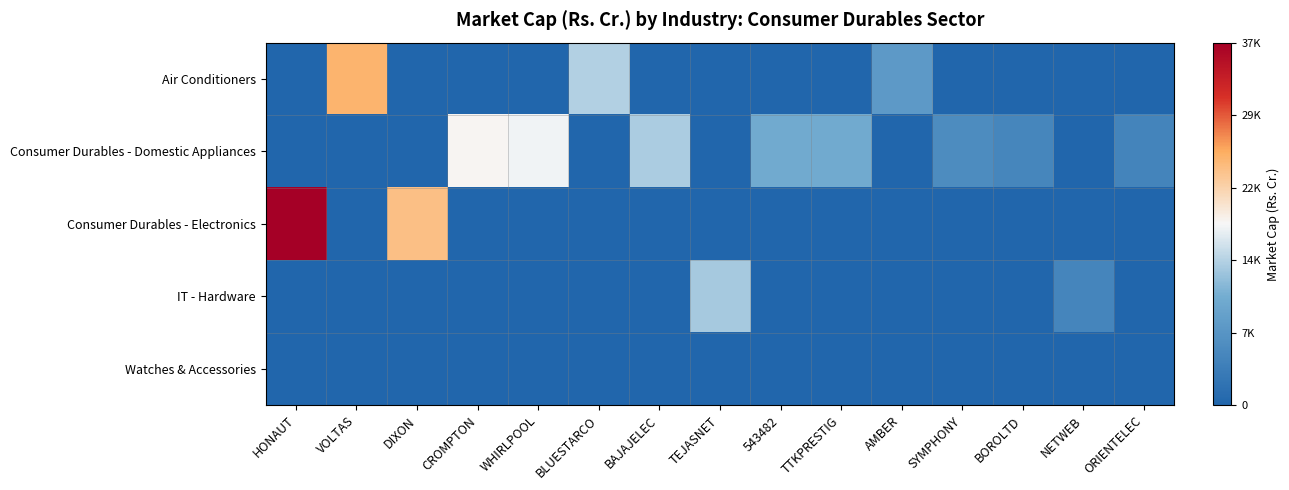

At how many categories does at least one series exceed 8582?

10